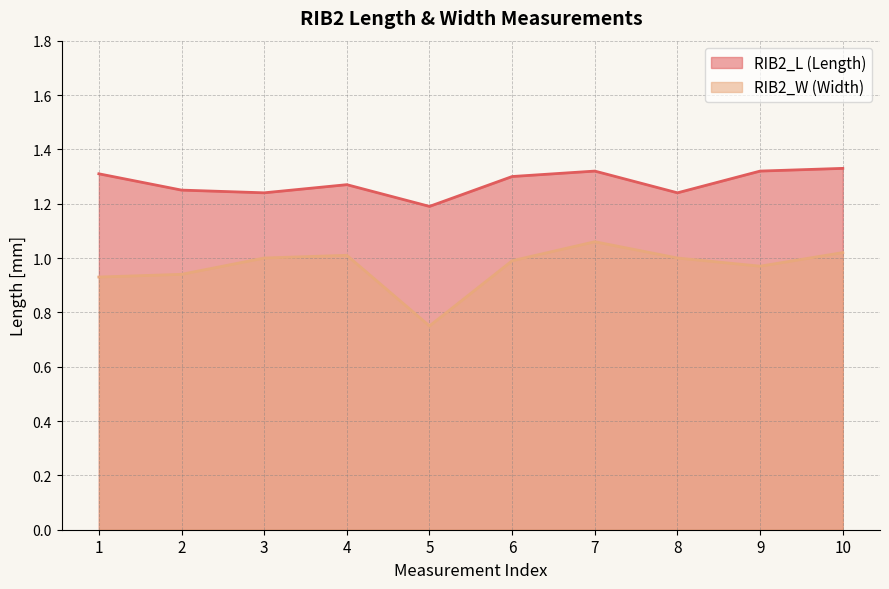

Is the value of RIB2_L (Length) at 9 greater than the value of RIB2_W (Width) at 1?

Yes